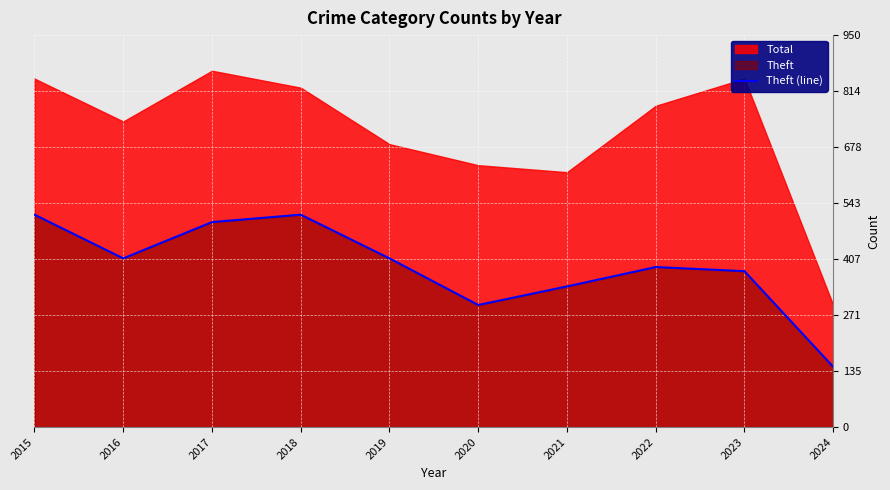

Between 2020 and 2019, which is larger?

2019